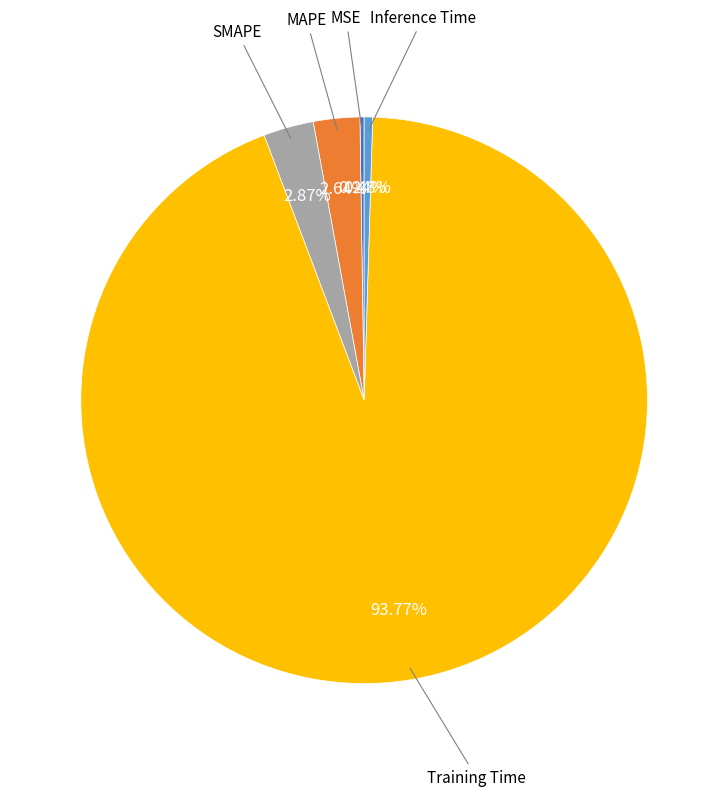

Is there any slice that represents more than half of the pie?

Yes